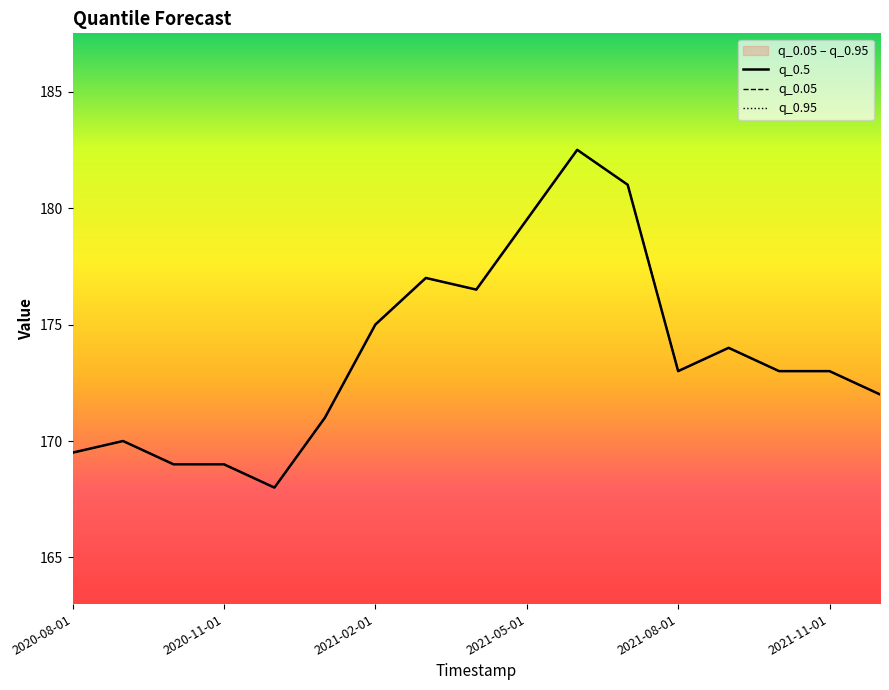

Is this an area chart (filled region under the line)?

No